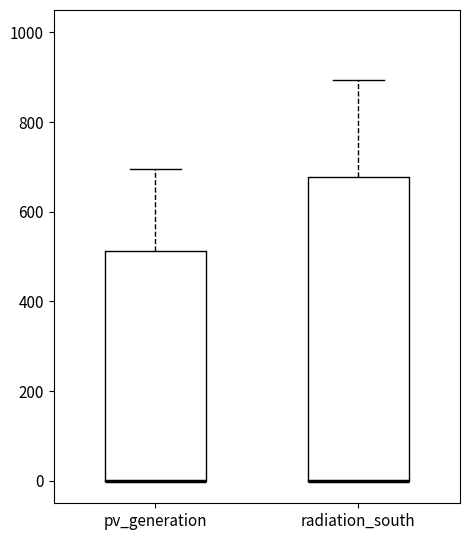

Comparing the boxes themselves (not the whiskers), which one is the tallest?

radiation_south